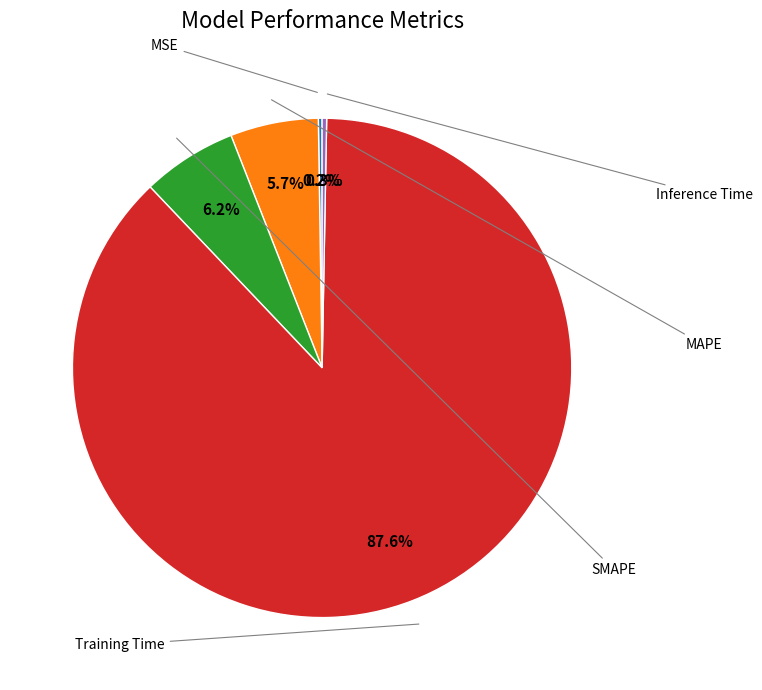

Does any single category account for the majority?

Yes